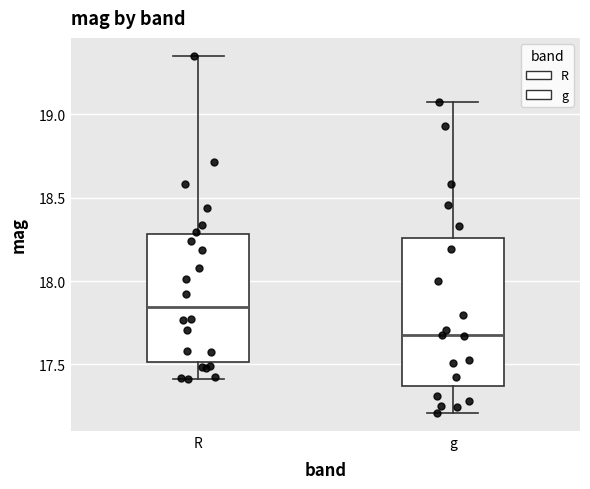

Which box has the highest median line?

R